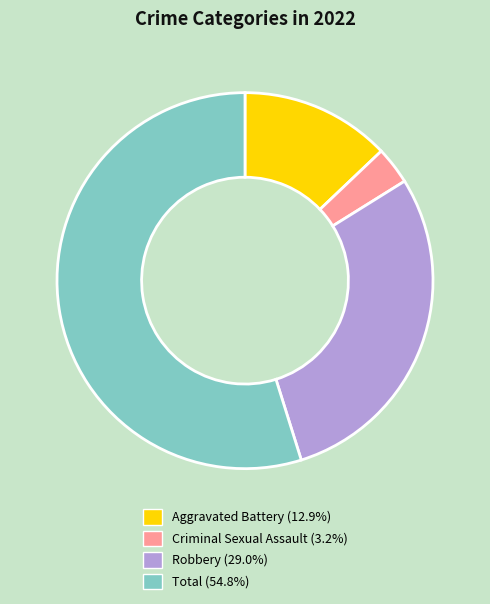

What is the ratio of the value at Criminal Sexual Assault to the value at Robbery?

0.1